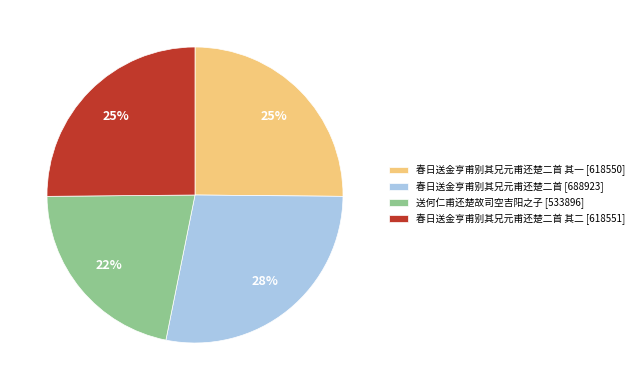

To the nearest percent, what percentage of the pie is 送何仁甫还楚故司空吉阳之子 [533896]?

22%